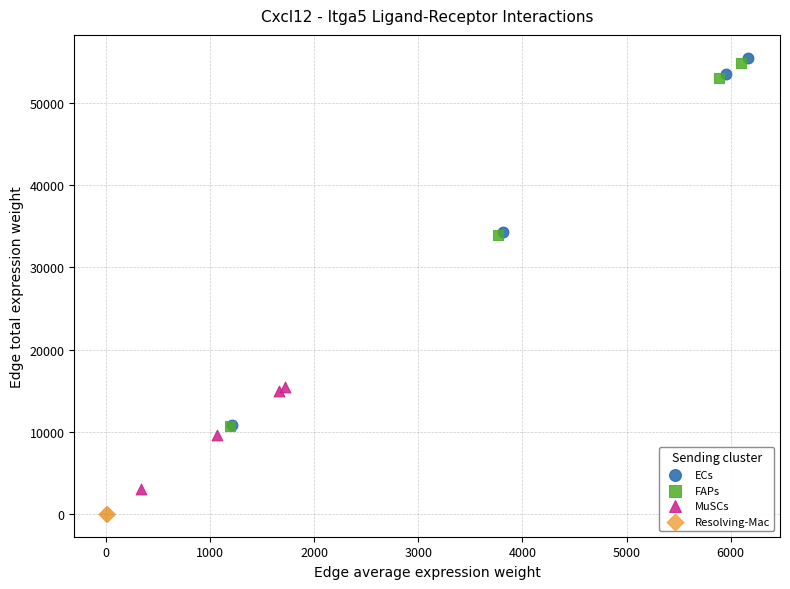

Which series has the largest Y range (max minus min)?

ECs